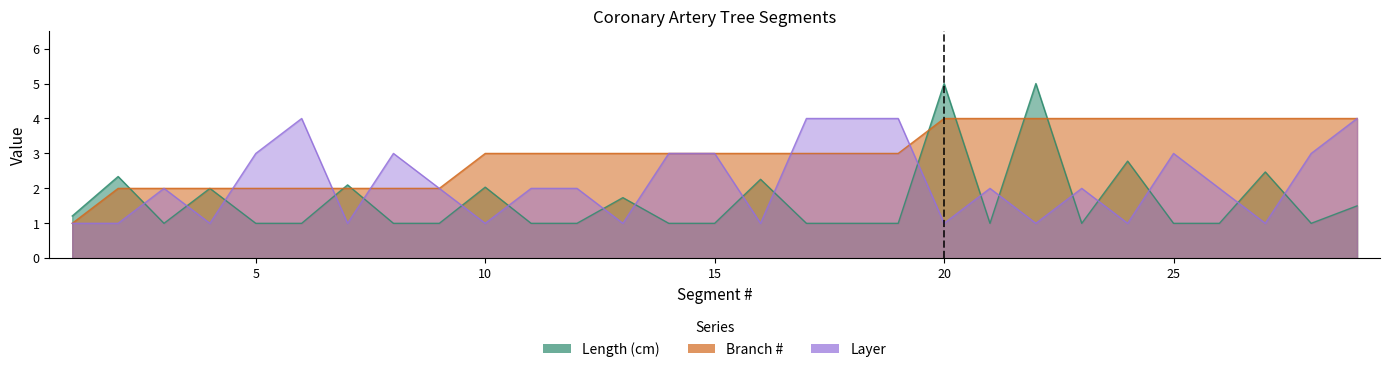

What is the smallest value displayed?

1.0